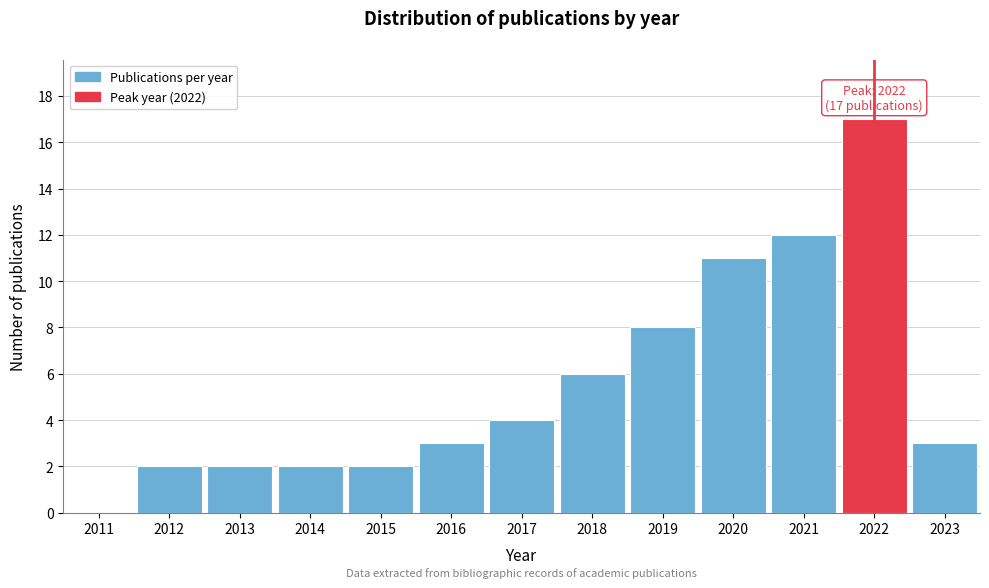

Reading left to right, what are all the values shown in this chart?

2011=0	2012=2	2013=2	2014=2	2015=2	2016=3	2017=4	2018=6	2019=8	2020=11	2021=12	2022=17	2023=3